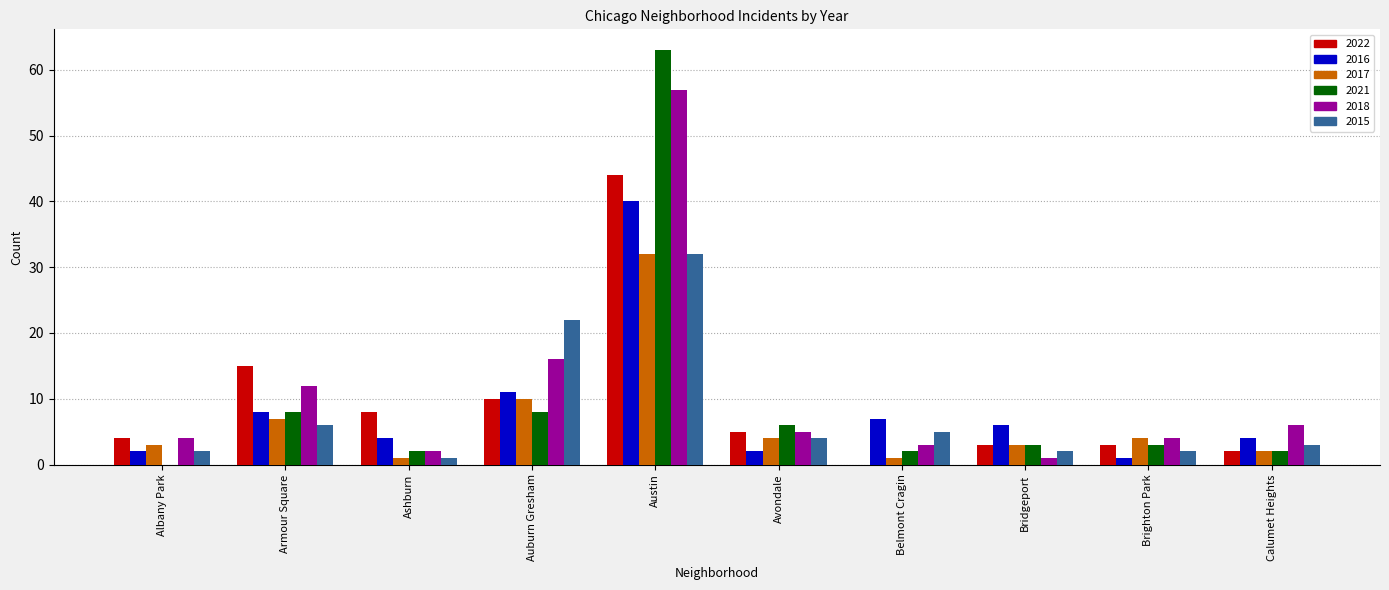

True or false: 2015 has a value of 22 at Auburn Gresham.

True